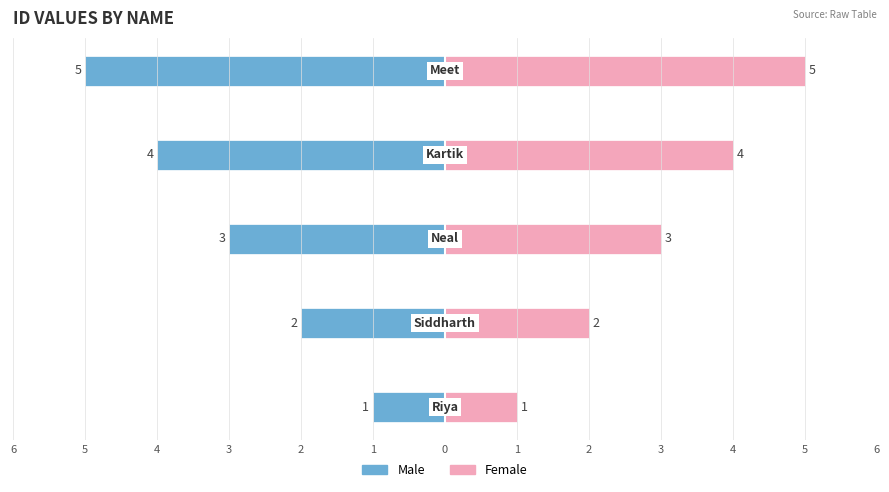

What is the spread (max minus min) of values at 4?

8